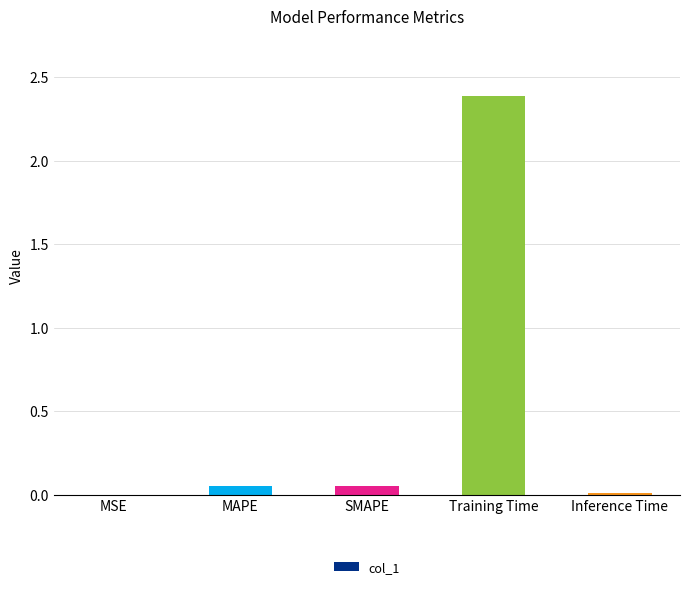

Which label corresponds to the largest value in the chart?

Training Time